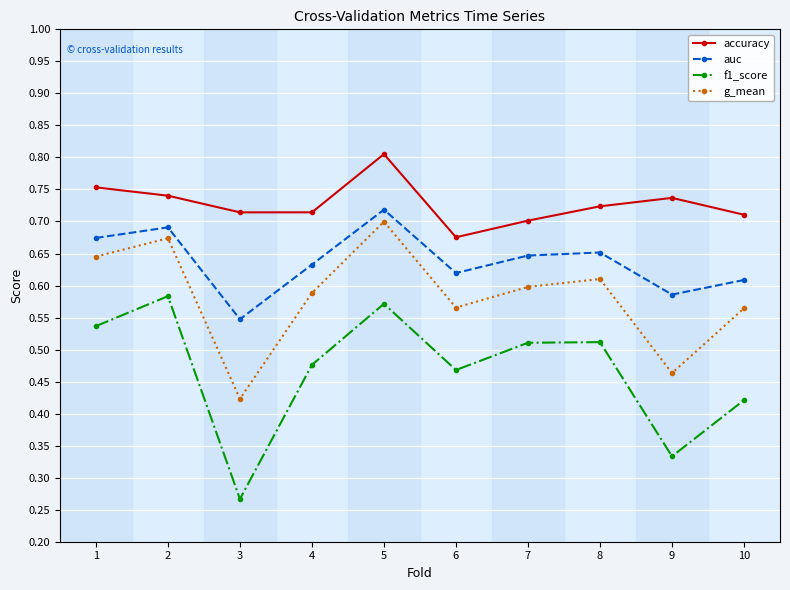

Which series has the largest total across all categories?

accuracy